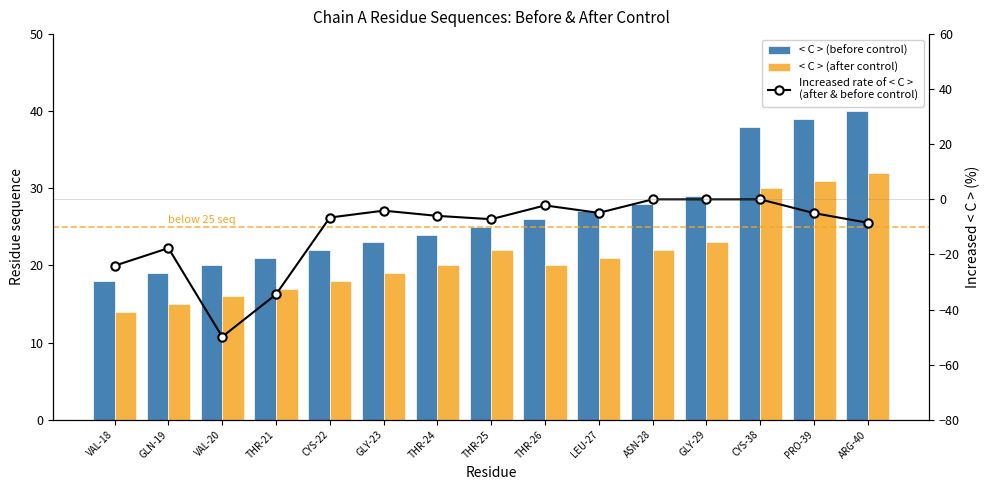

Where is Increased rate of < C >
(after & before control) nearest to the value -24?

VAL-18